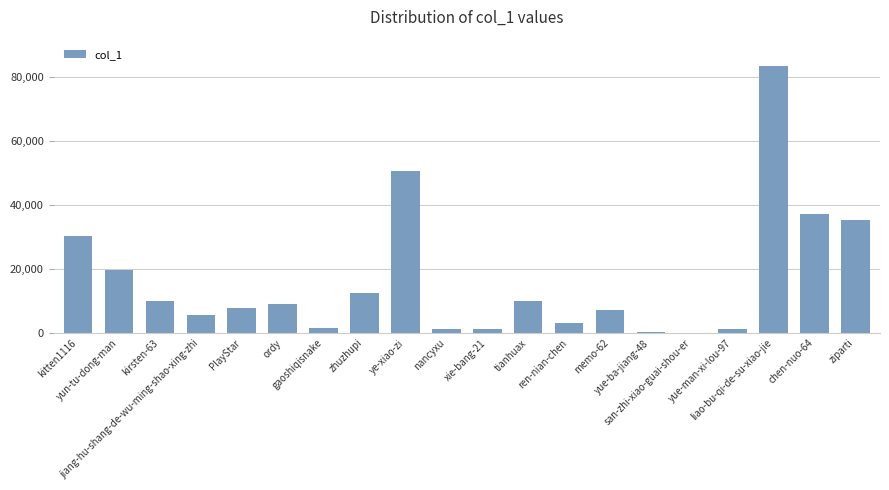

What is the maximum value shown in the chart?

83466